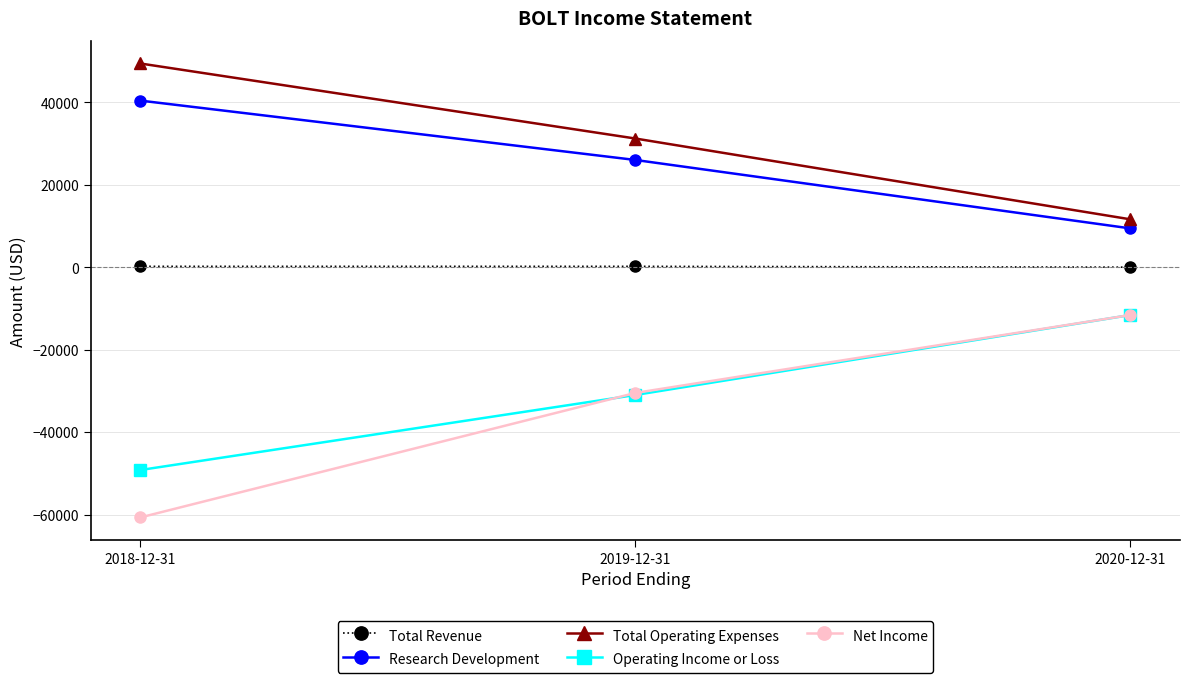

What value does the Net Income series have at 2020-12-31, to the nearest 50?

-11600